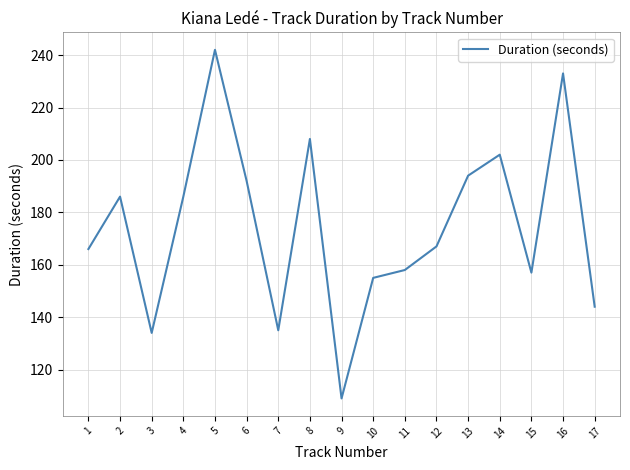

What is the sum of the values at 9 and 7?

244